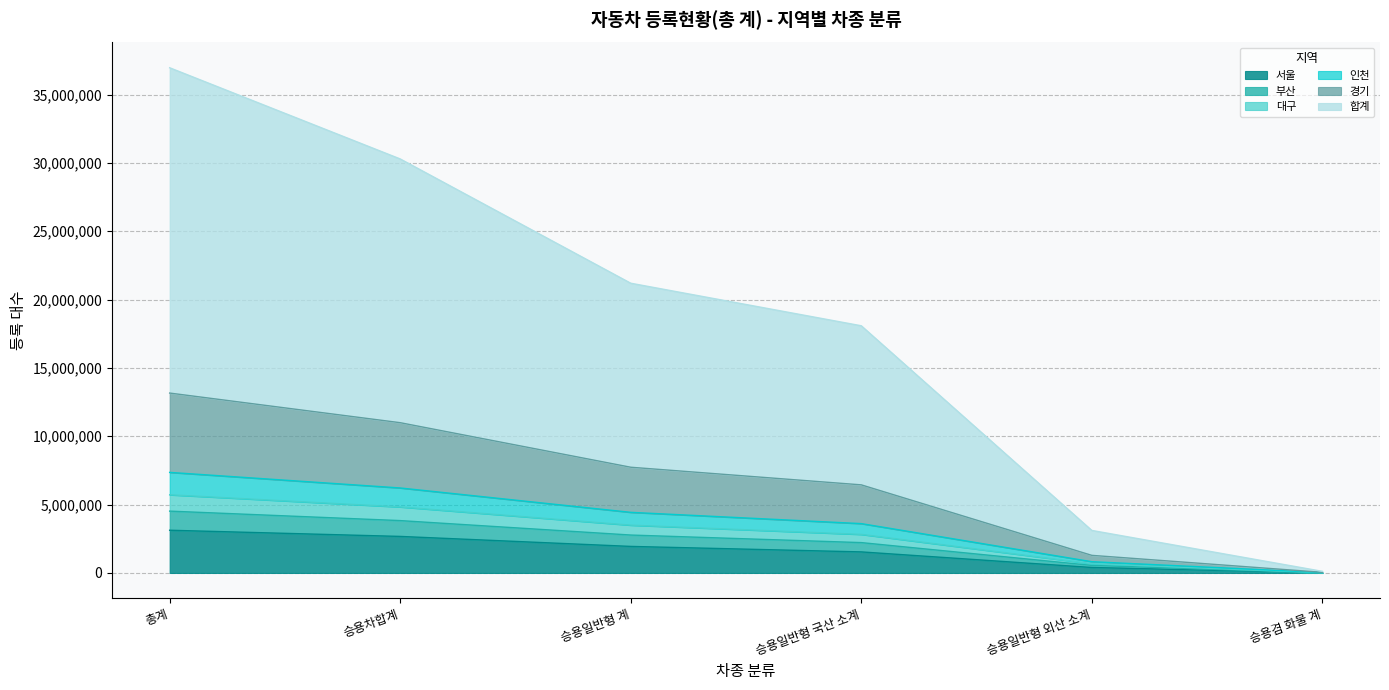

At which category is the sum across all series the highest?

총계